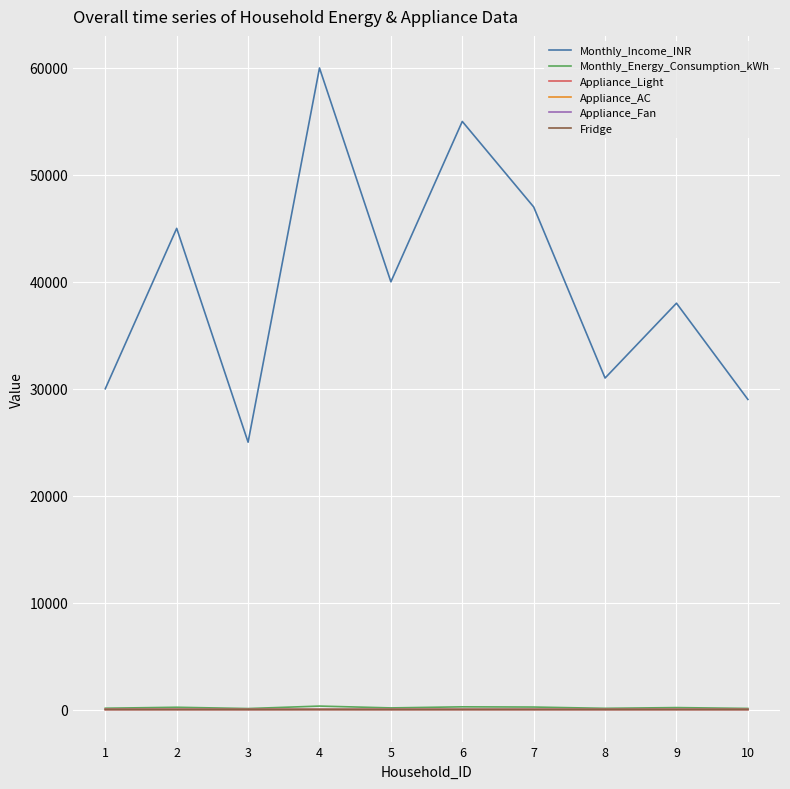

What value does the Monthly_Energy_Consumption_kWh series have at 8, to the nearest 50?

100